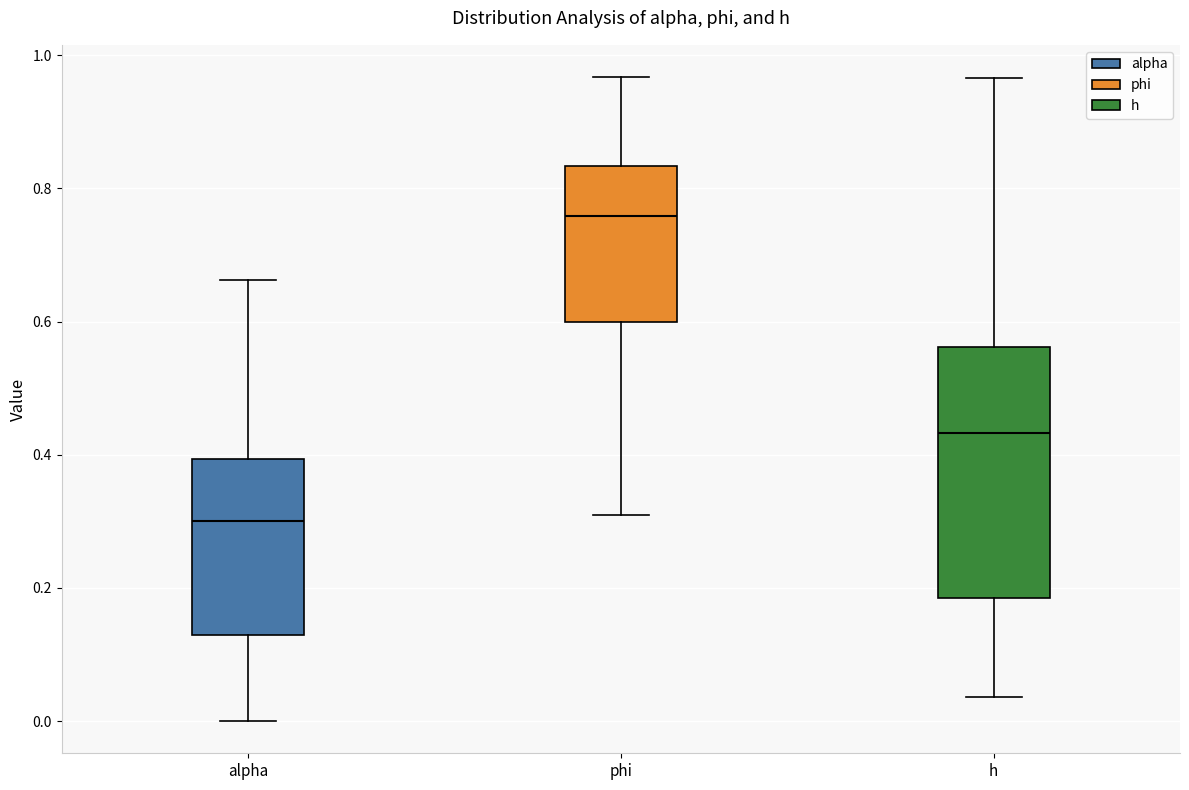

Reading left to right, transcribe this box plot: for each box, give where its median line is, the range the box spans, and where its two whiskers end, as read against the y-axis. The values are not printed on the chart, so give them approximately, as read against the axis.

alpha: median 0.30, box 0.12 to 0.40, whiskers 0.00 to 0.66
phi: median 0.76, box 0.60 to 0.84, whiskers 0.30 to 0.96
h: median 0.44, box 0.18 to 0.56, whiskers 0.04 to 0.96